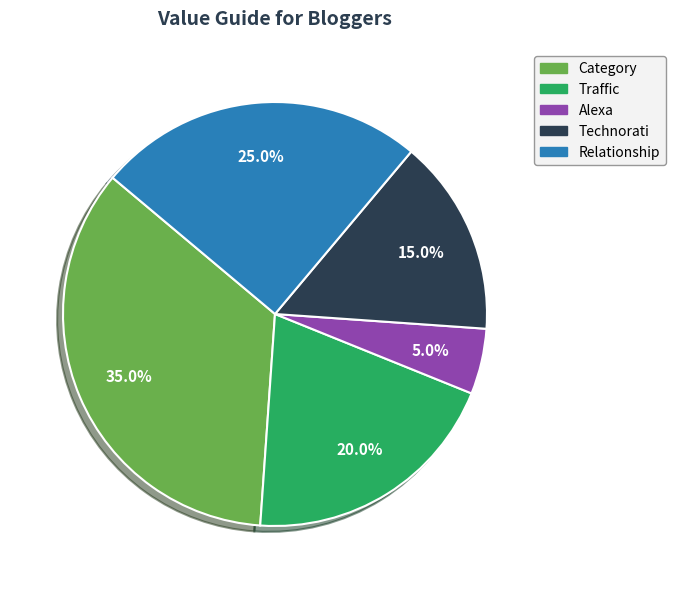

Is there any slice that represents more than half of the pie?

No